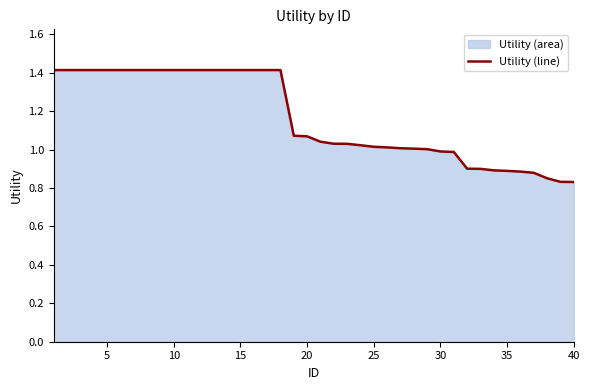

What is the maximum value shown in the chart?

1.4